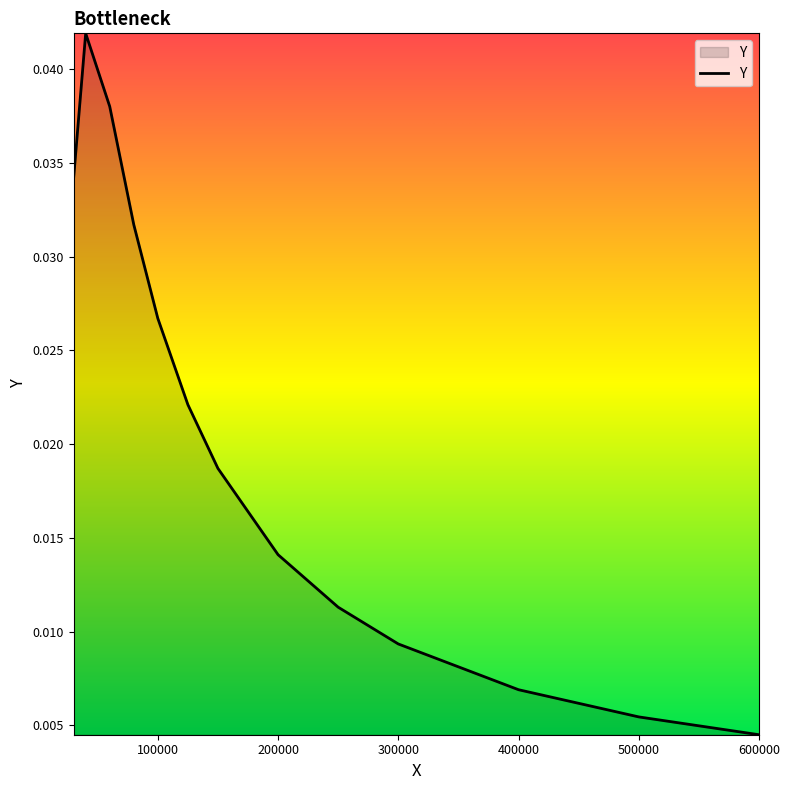

How many lines are shown in the chart?

1